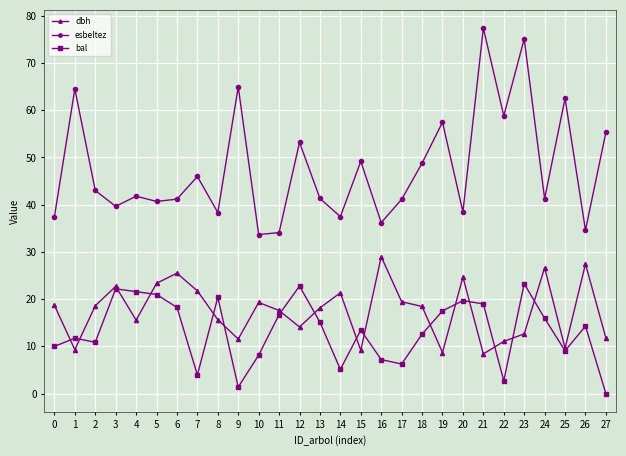

What is the difference between the maximum and minimum values in the dbh series?

20.6